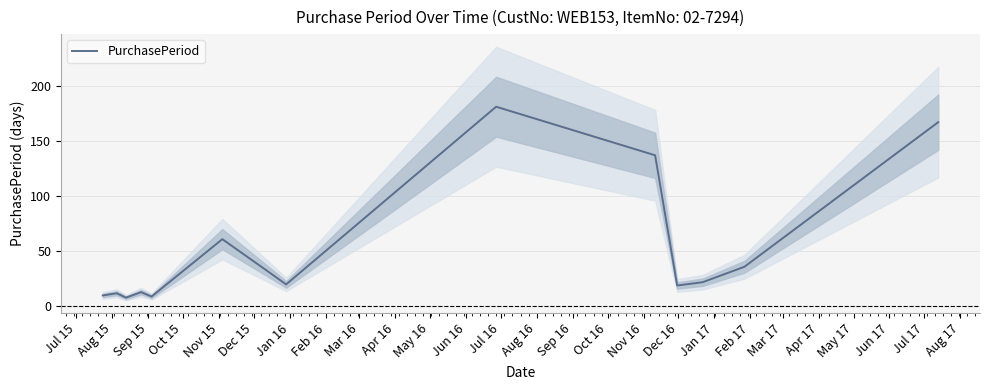

What is the difference between the maximum and second lowest values?

172